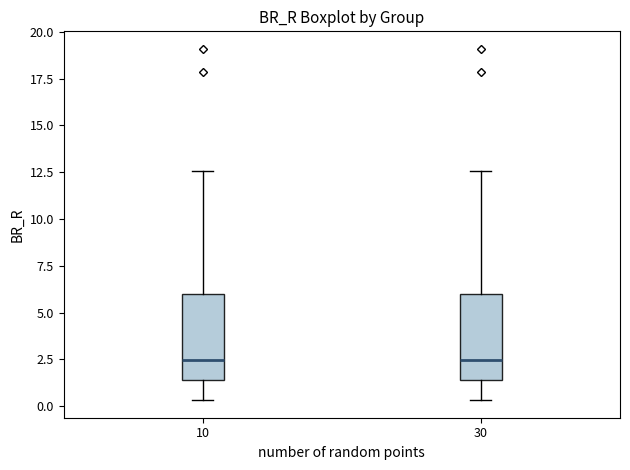

Reading left to right, transcribe this box plot: for each box, give where its median line is, the range the box spans, and where its two whiskers end, as read against the y-axis. The values are not printed on the chart, so give them approximately, as read against the axis.

10: median 2.5, box 1.5 to 6.0, whiskers 0.5 to 12.5
30: median 2.5, box 1.5 to 6.0, whiskers 0.5 to 12.5